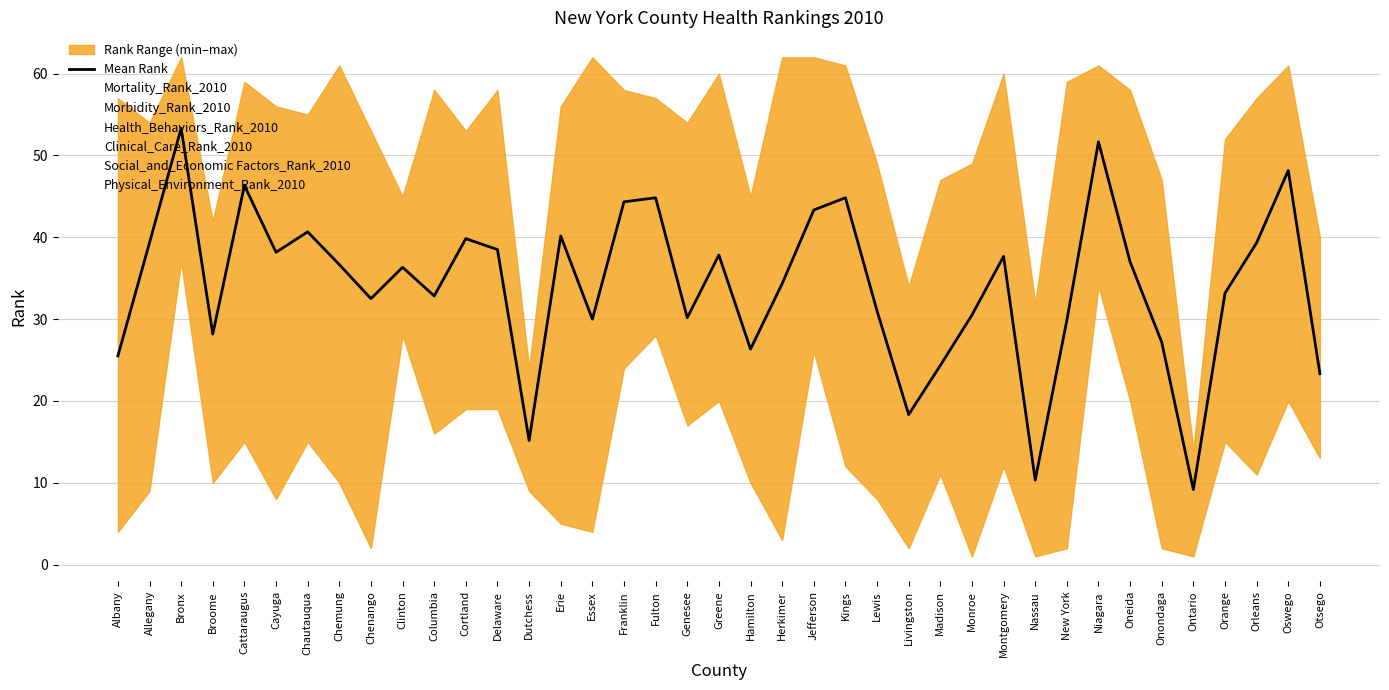

Where does the Clinical_Care_Rank_2010 series first go above 34?

Allegany